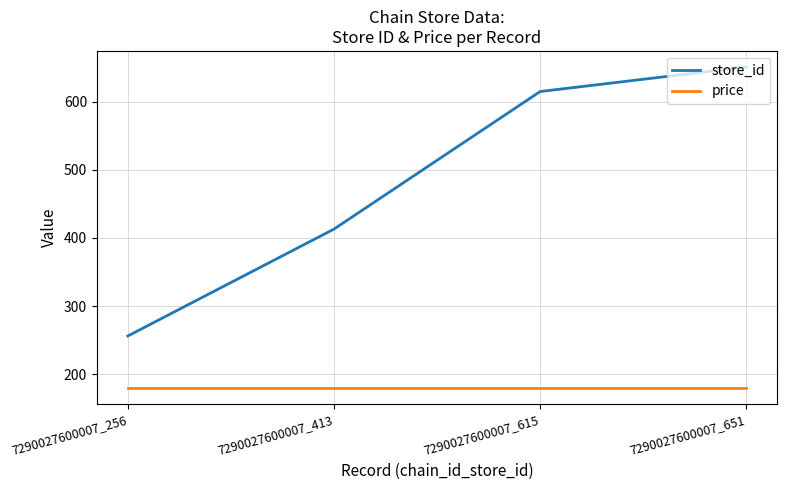

What is the difference between the highest and lowest values at 7290027600007_256?

77